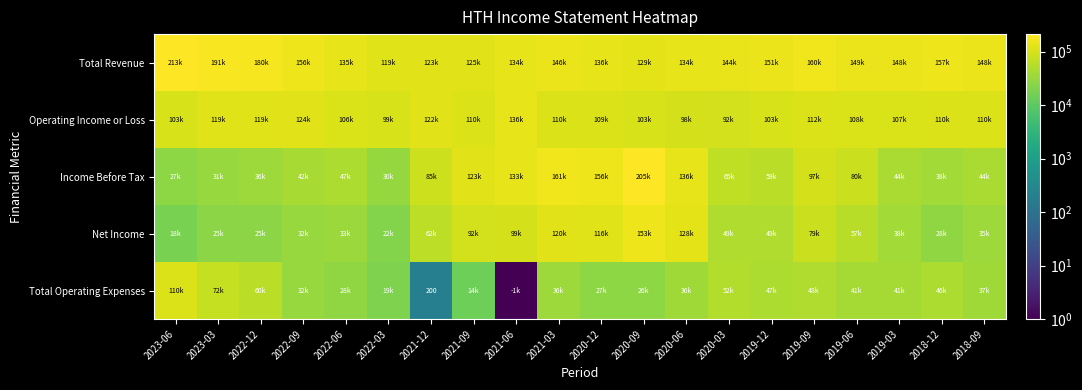

Which series has the largest range (max minus min)?

Income Before Tax